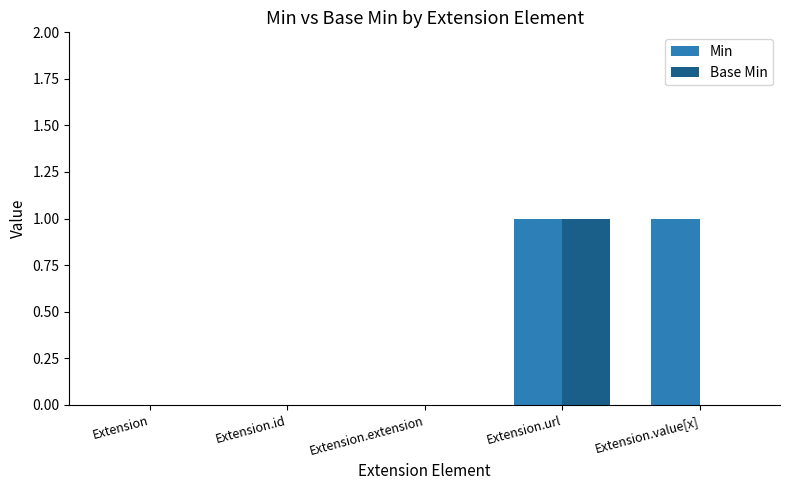

How many groups of bars are there?

5